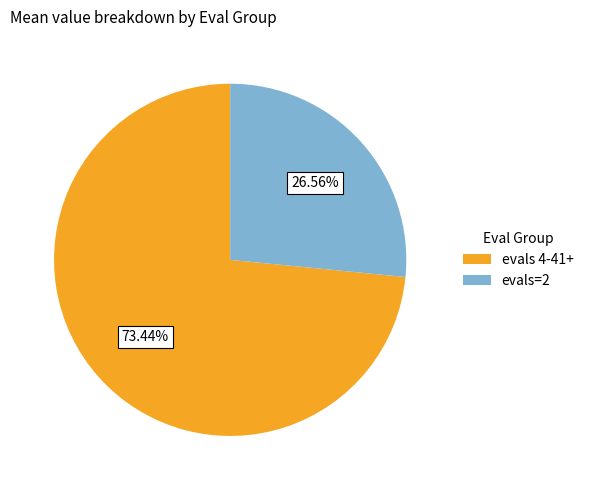

Approximately how many times larger is the value at evals 4-41+ compared to evals=2?

2.8